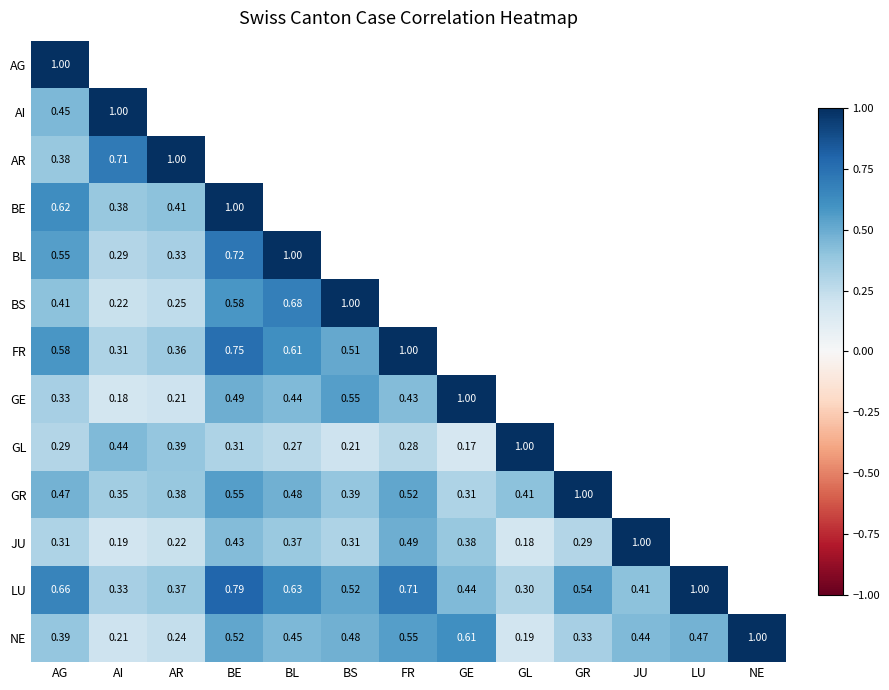

At which label is AR closest to 0?

AG